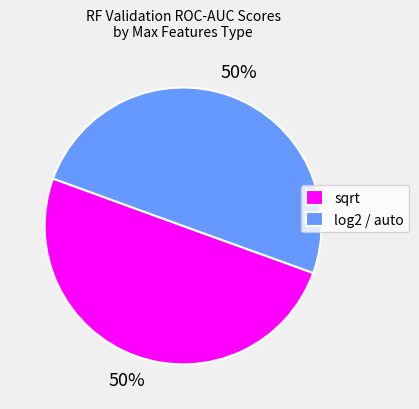

Combined, do sqrt and log2 / auto account for over 50%?

Yes